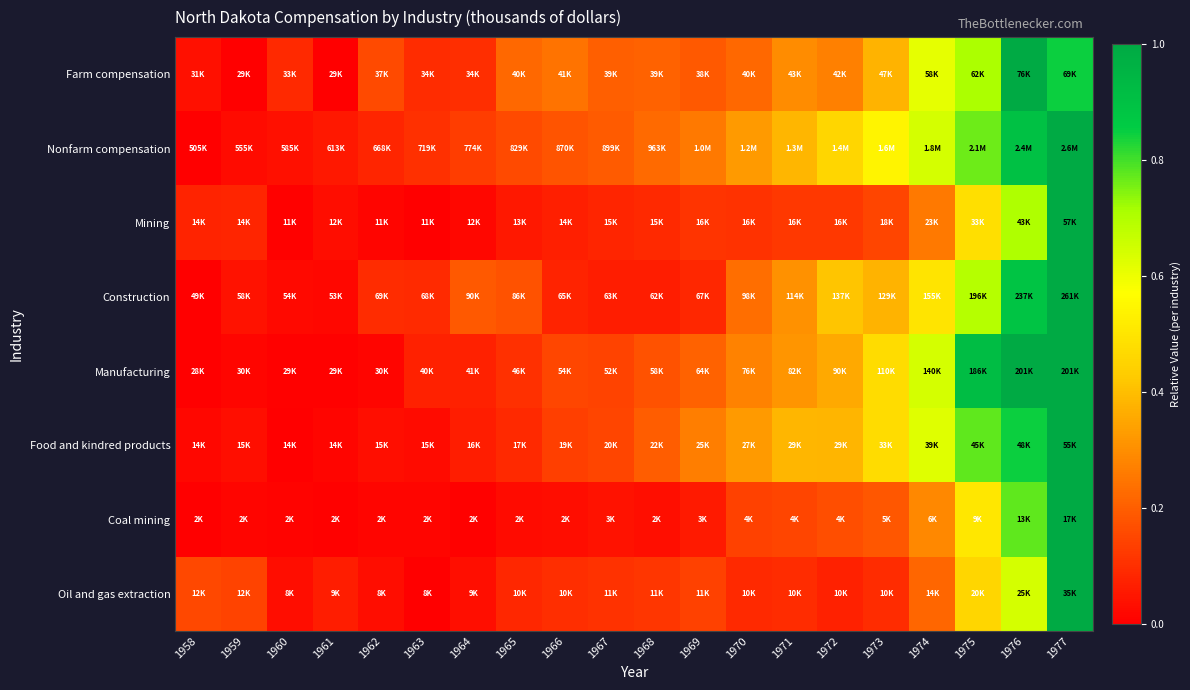

At which category is the sum across all series the highest?

1977